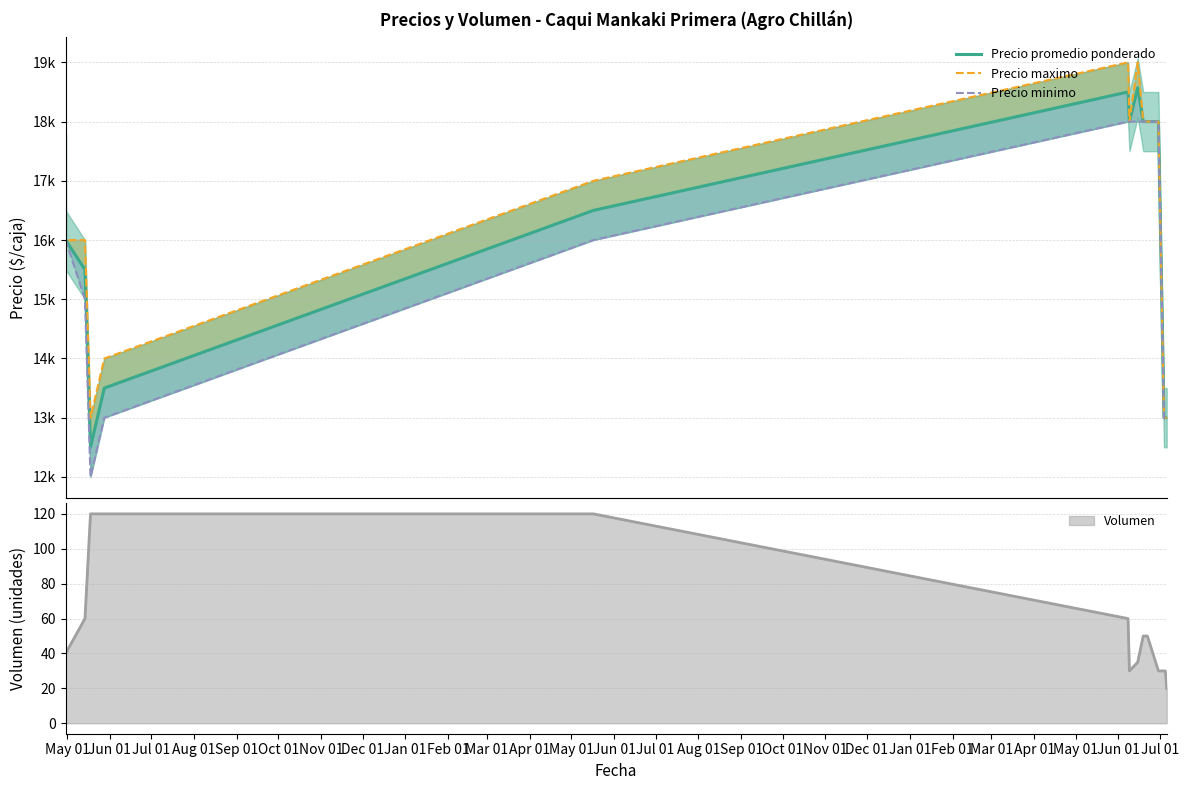

Count the number of data series in this chart.

3